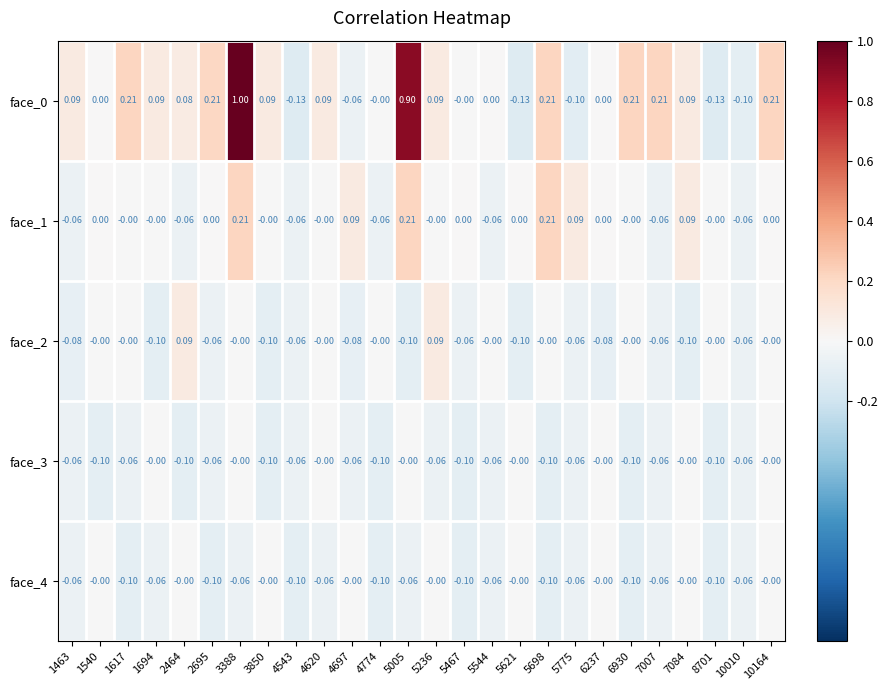

Count the number of categories in the chart.

26